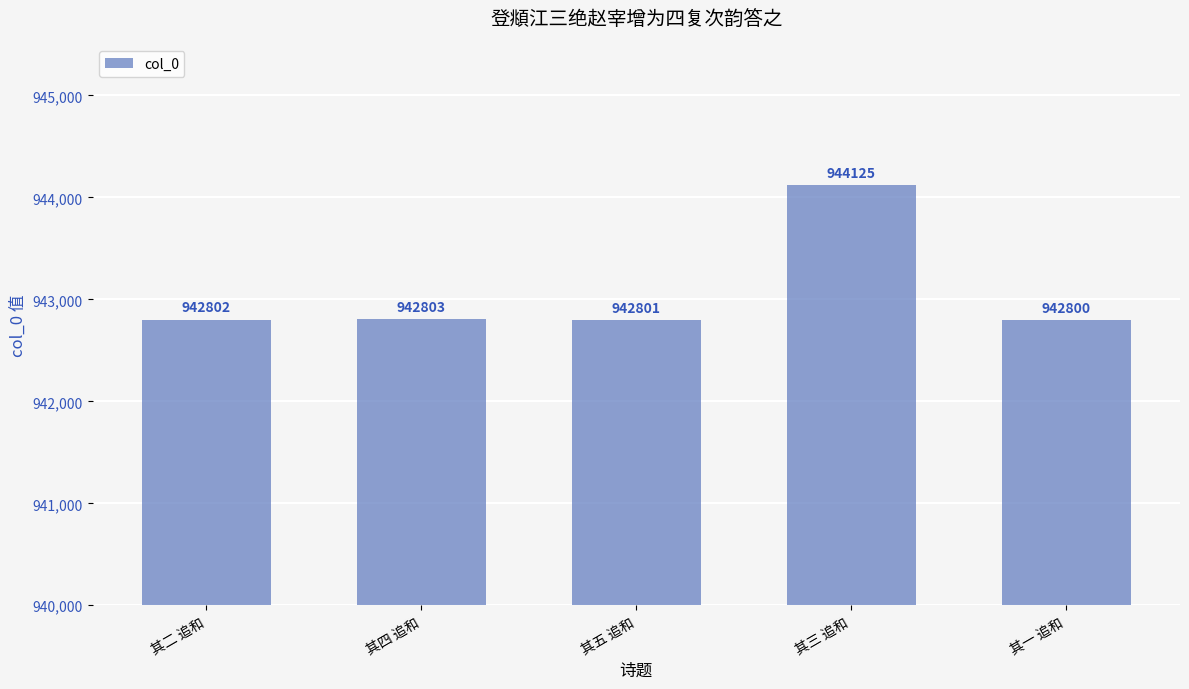

What is the change in value from 其二 追和 to 其一 追和?

-2